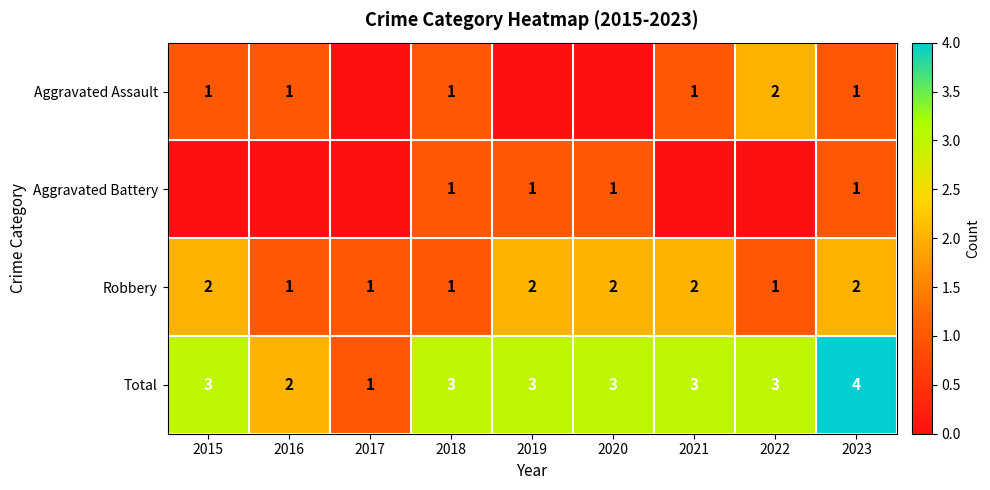

Is it true that Total equals 1 at 2017?

True